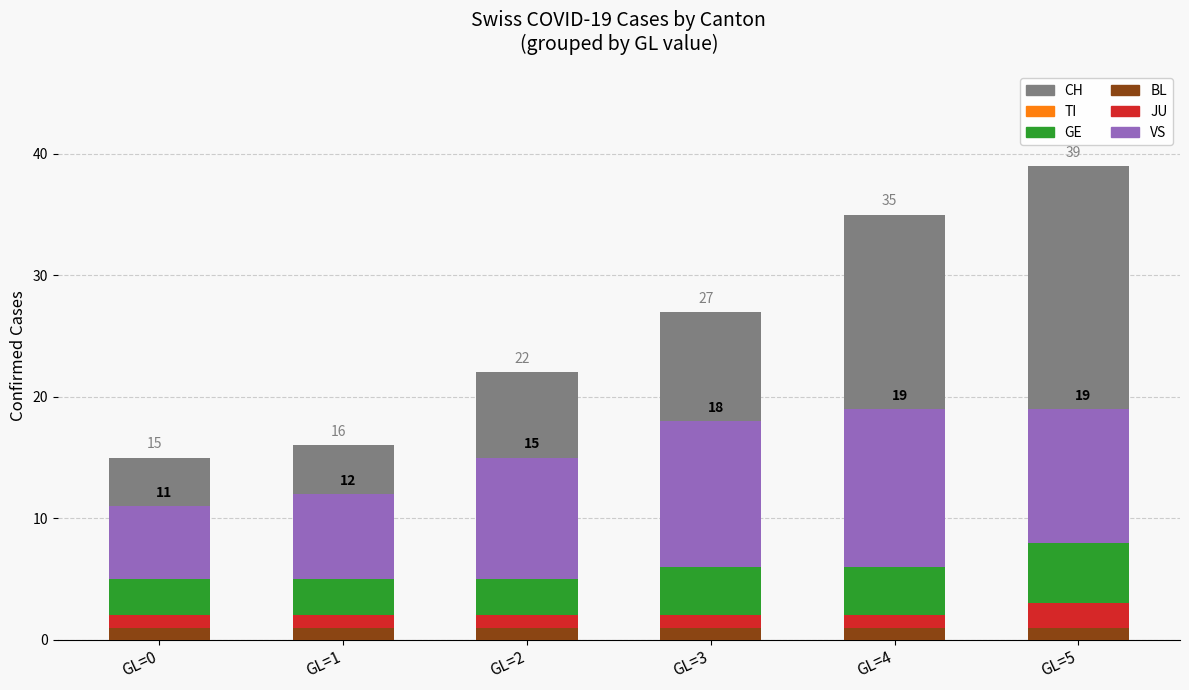

Is it true that BL equals 2 at GL=5?

False